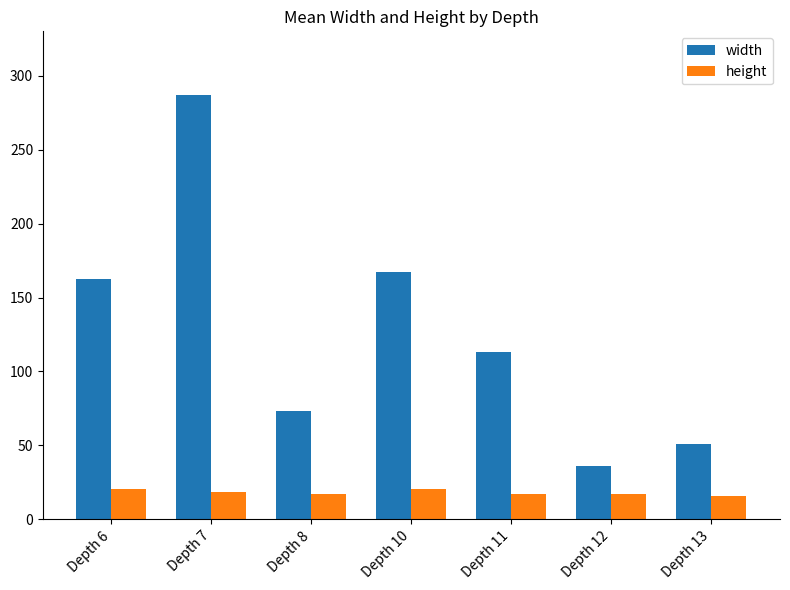

How many bars are there in each group?

2